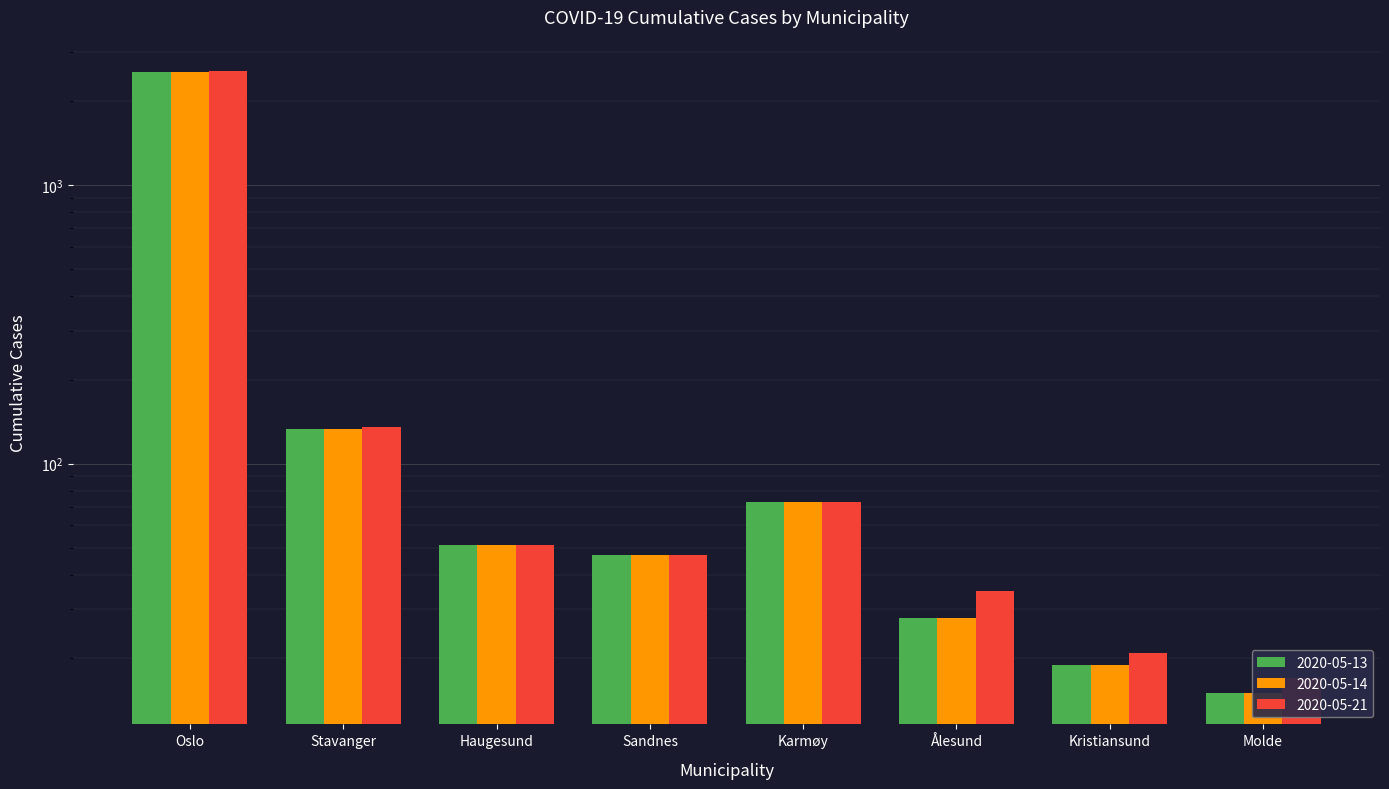

What is the minimum value shown in the chart?

15